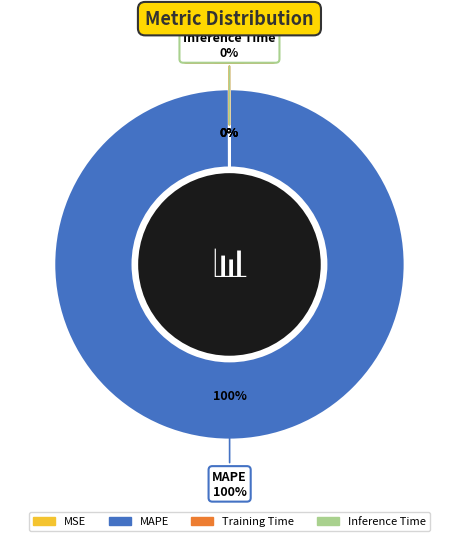

To the nearest percent, what is the average slice percentage?

25%